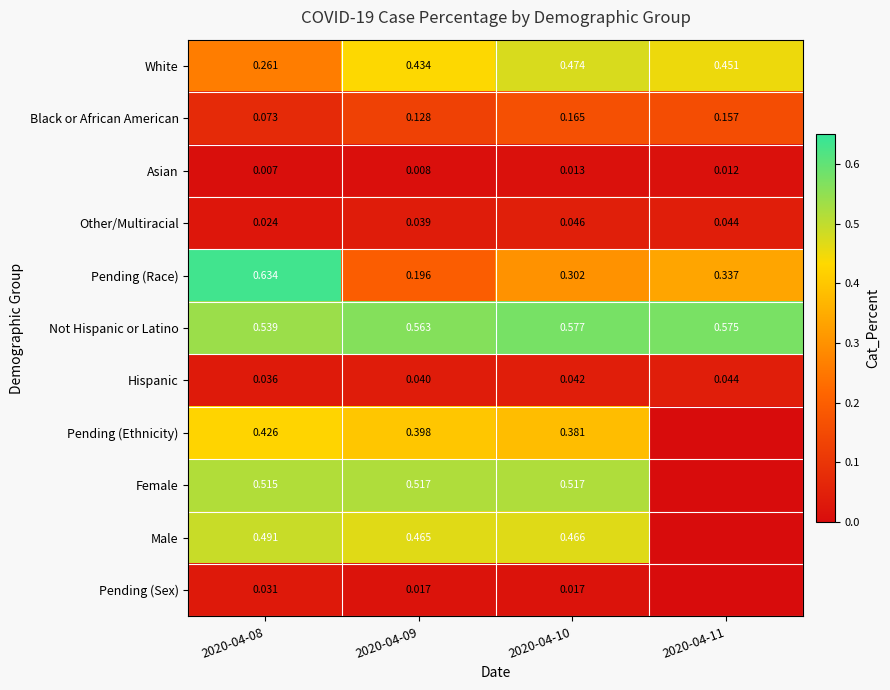

Count the Pending (Ethnicity) values in the range 0 to 1.

4